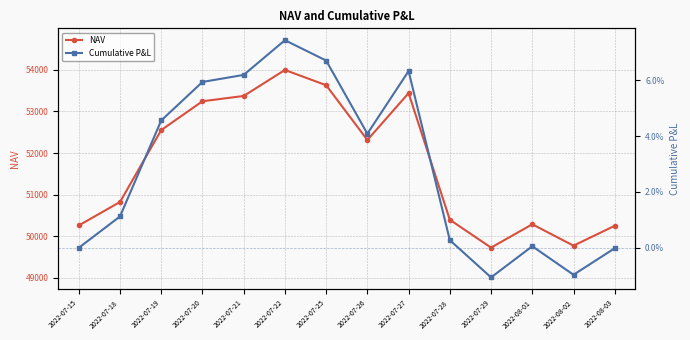

True or false: NAV and Cumulative P&L cross at least once.

False